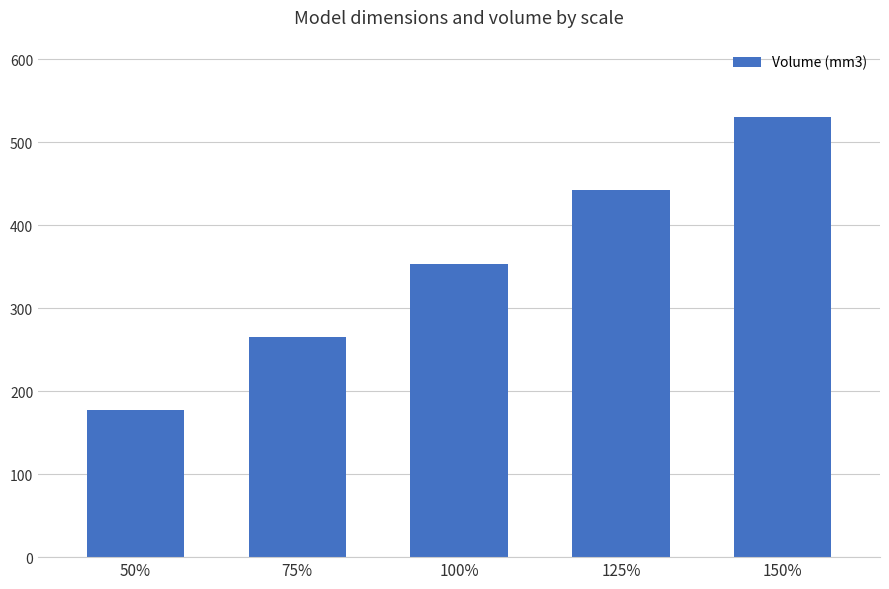

List the labels in order of value, smallest first.

50%, 75%, 100%, 125%, 150%